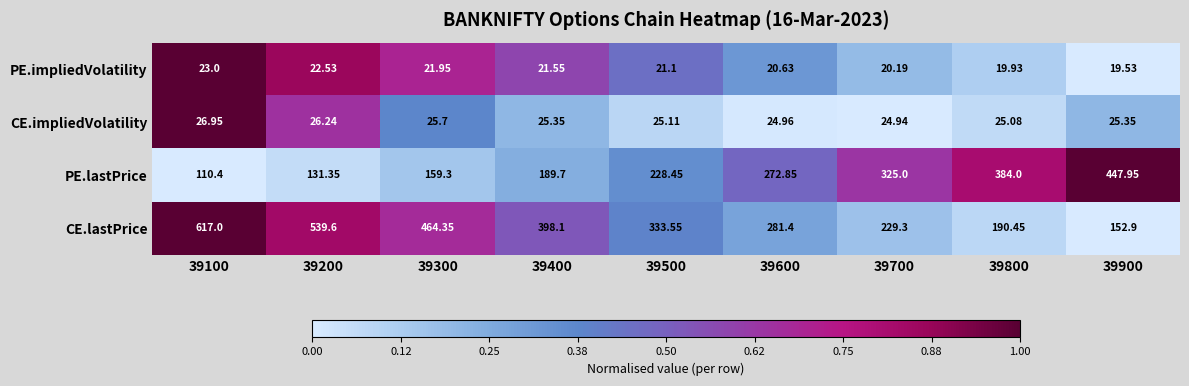

Rank the series at 39900 from highest to lowest value.

PE.lastPrice, CE.lastPrice, CE.impliedVolatility, PE.impliedVolatility